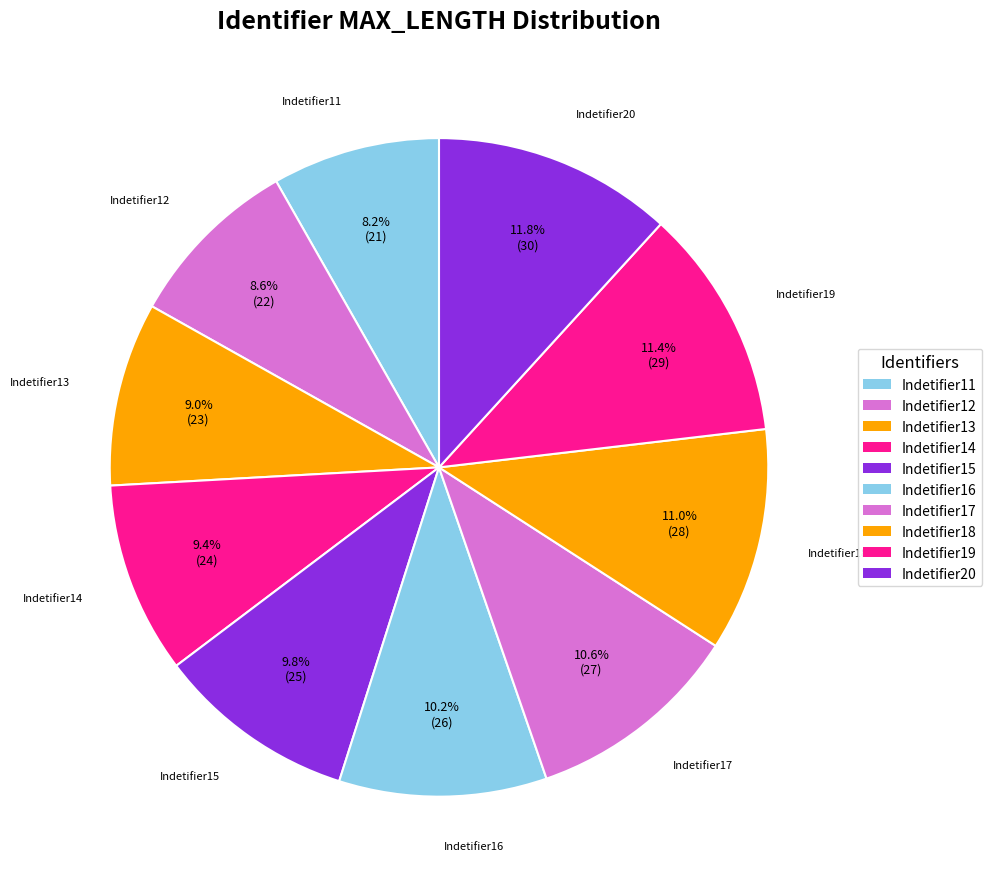

Combined, do Indetifier13 and Indetifier20 account for over 50%?

No